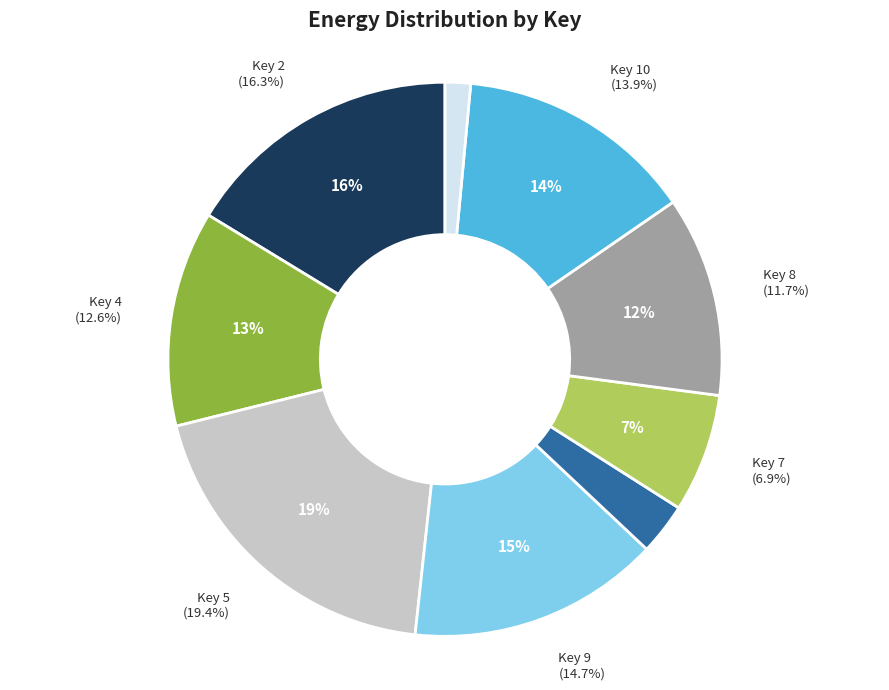

Does any single category account for the majority?

No